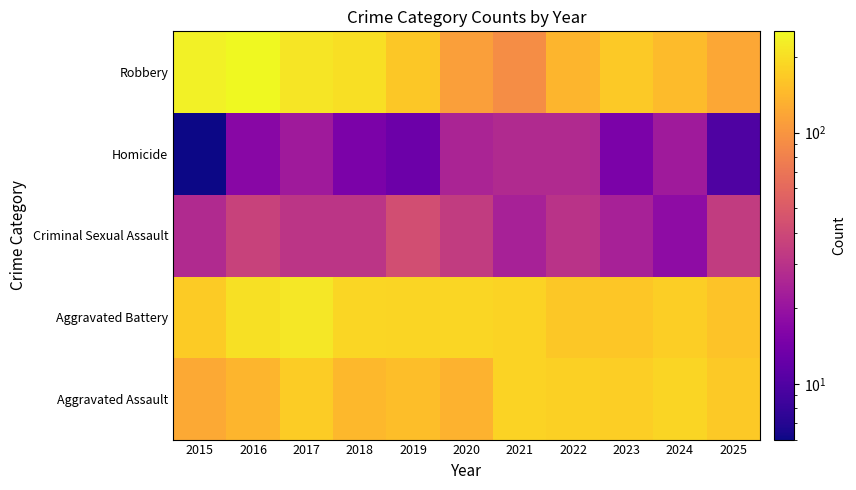

What is the total value across all series at 2024?

546